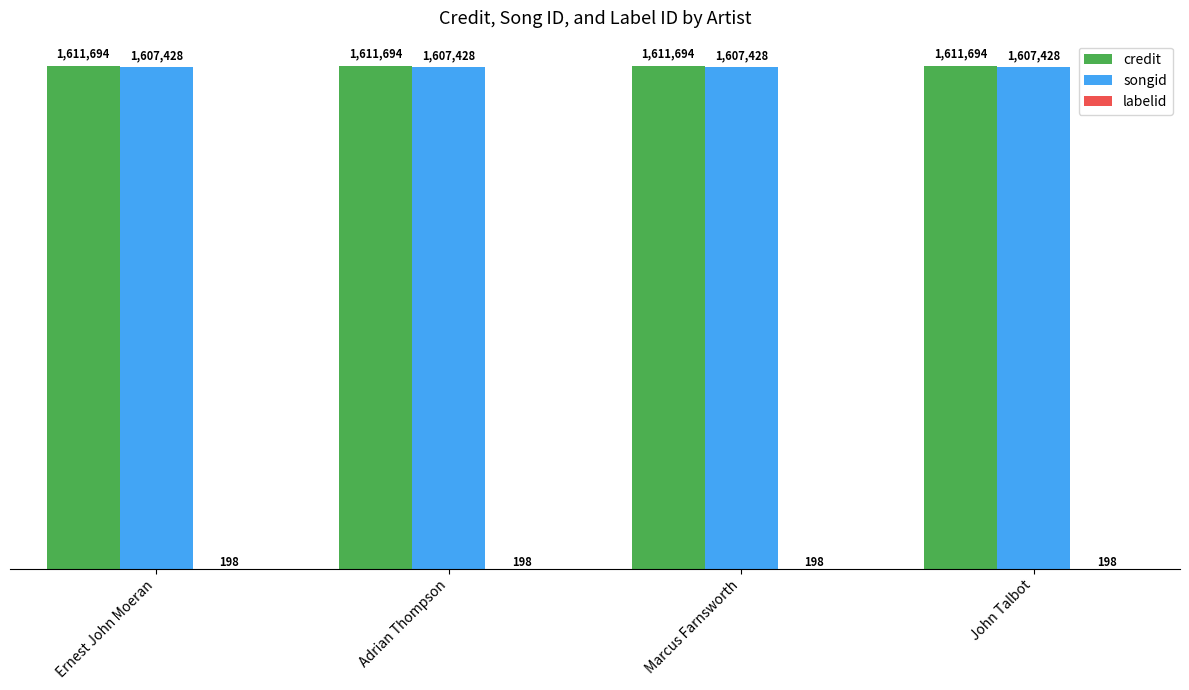

What is the label of the 4th bar from the right?

Ernest John Moeran